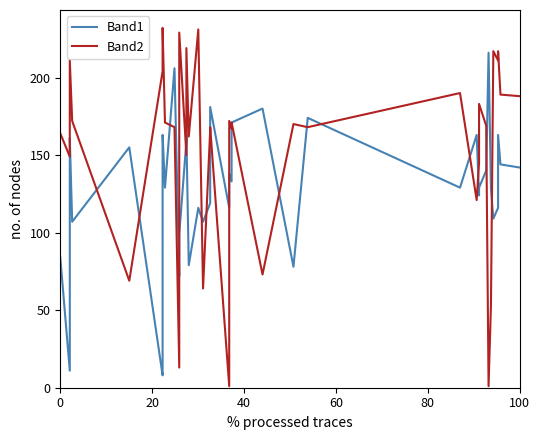

What is the average value of the Band2 series?

159